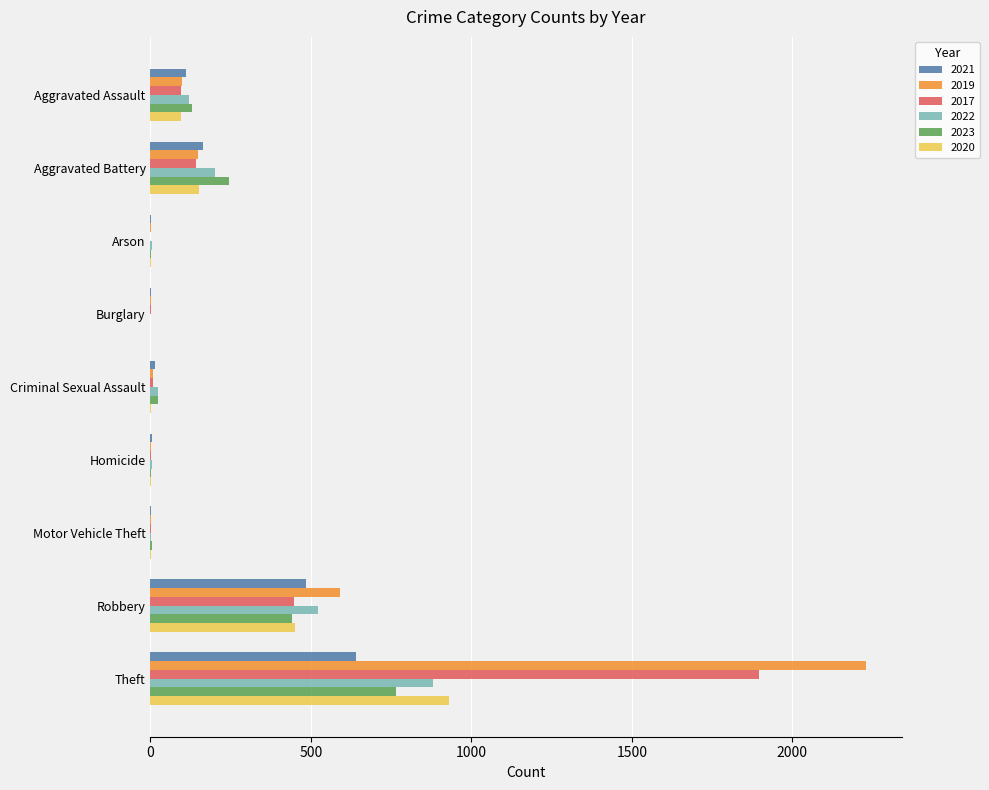

Count the number of categories in the chart.

9